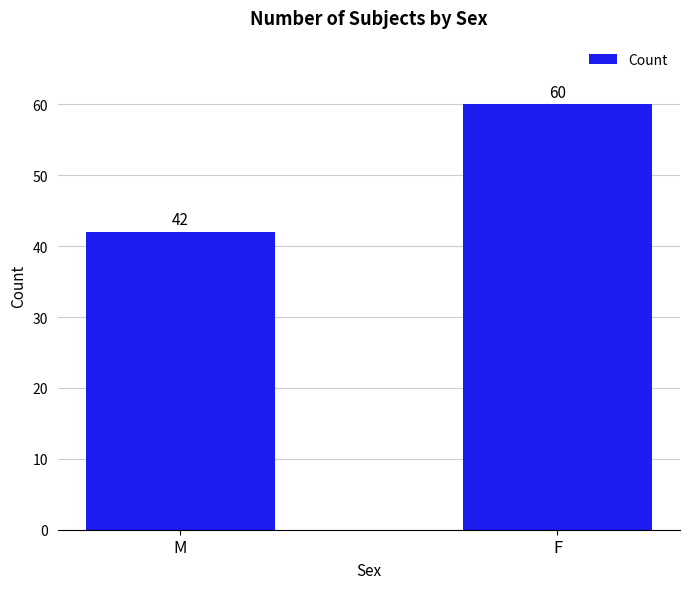

The value at M is 42. True or false?

True